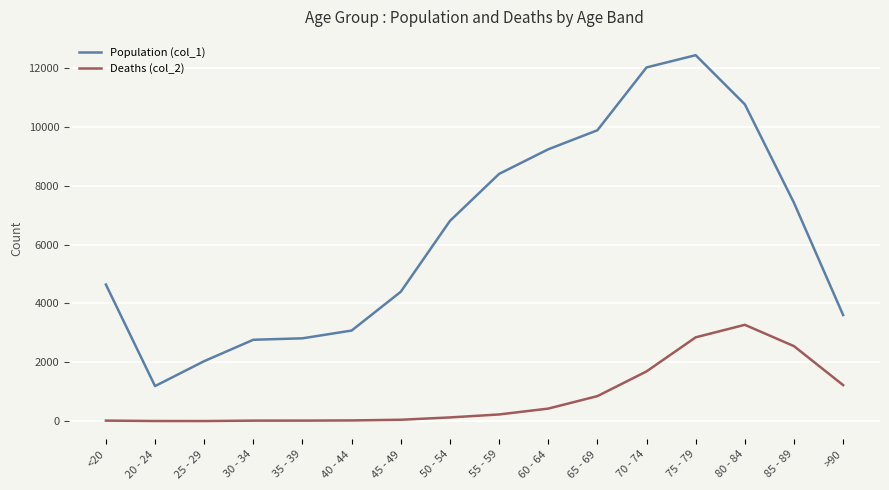

At which category is the sum across all series the highest?

75 - 79